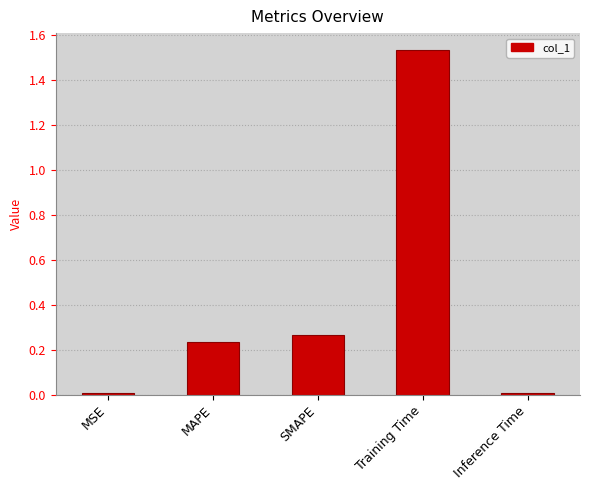

Which has a higher value, MAPE or MSE?

MAPE